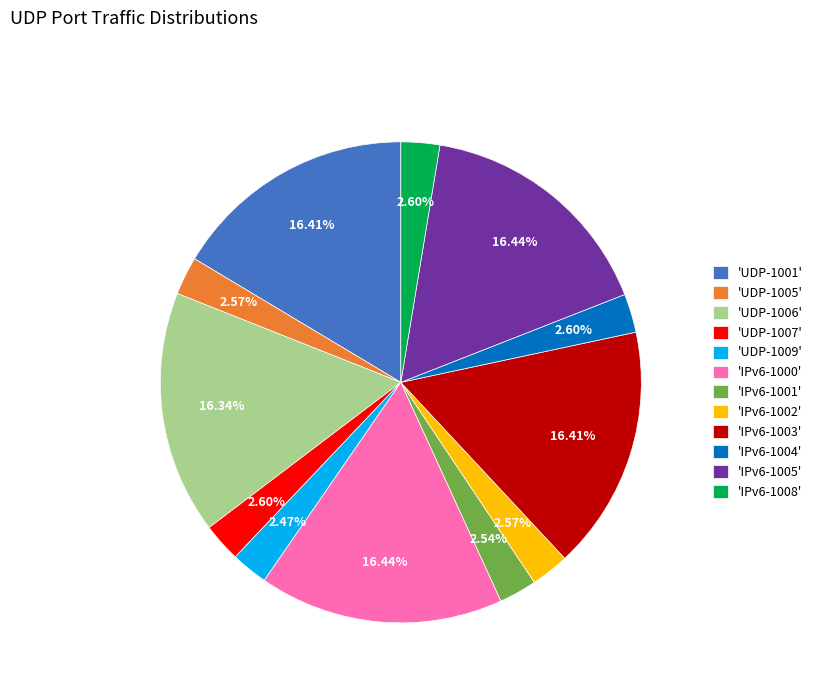

Is there a majority slice in this chart?

No